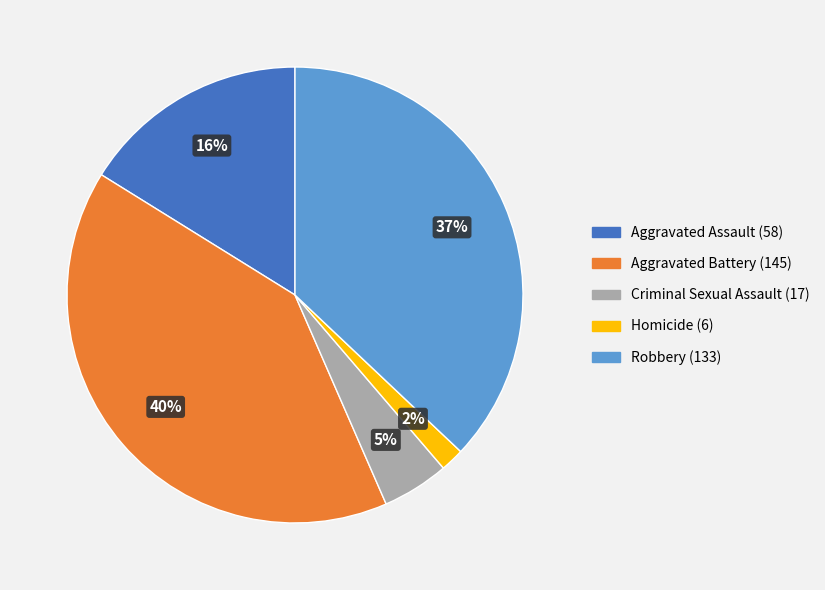

Which has a higher value, Aggravated Battery or Homicide?

Aggravated Battery